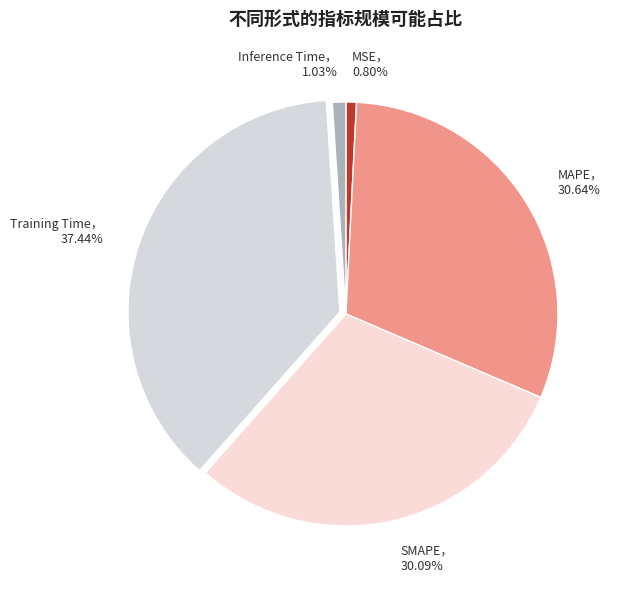

Rank the categories by value from highest to lowest.

Training Time, MAPE, SMAPE, Inference Time, MSE